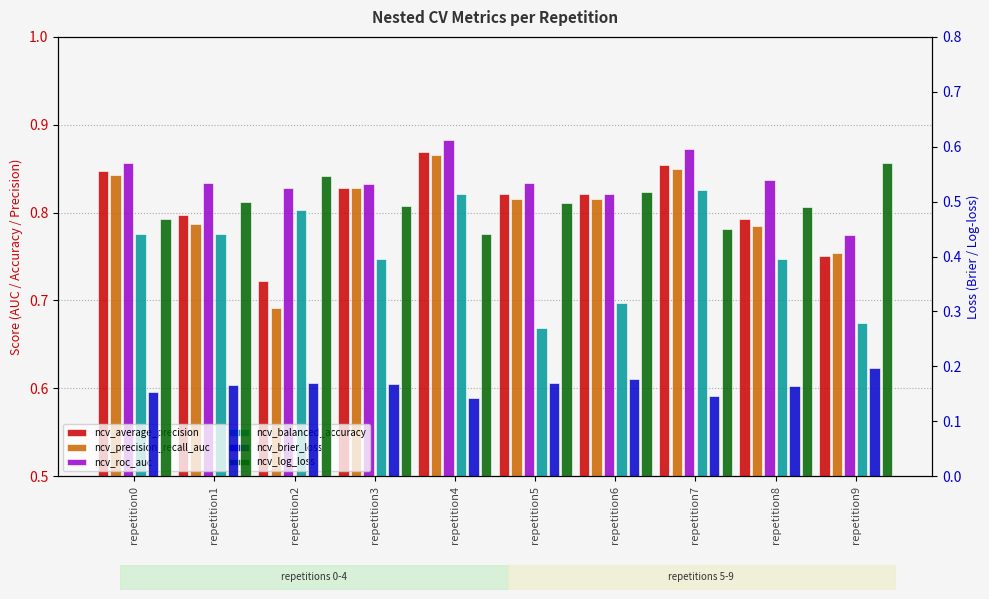

What are all the series names shown in the legend?

ncv_average_precision, ncv_precision_recall_auc, ncv_roc_auc, ncv_balanced_accuracy, ncv_brier_loss, ncv_log_loss